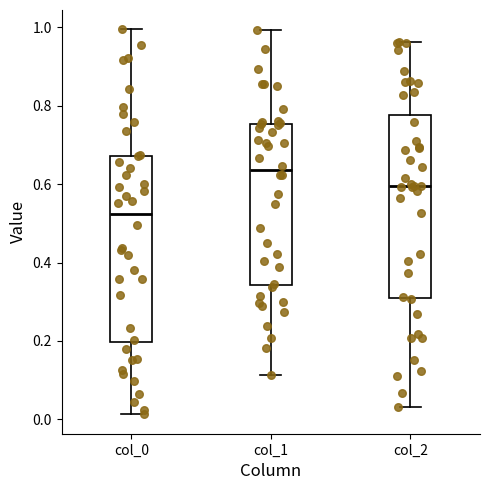

Where is the upper edge of the box for col_1 on the y-axis? The values are not printed on the chart, so give them approximately, as read against the axis.

0.76